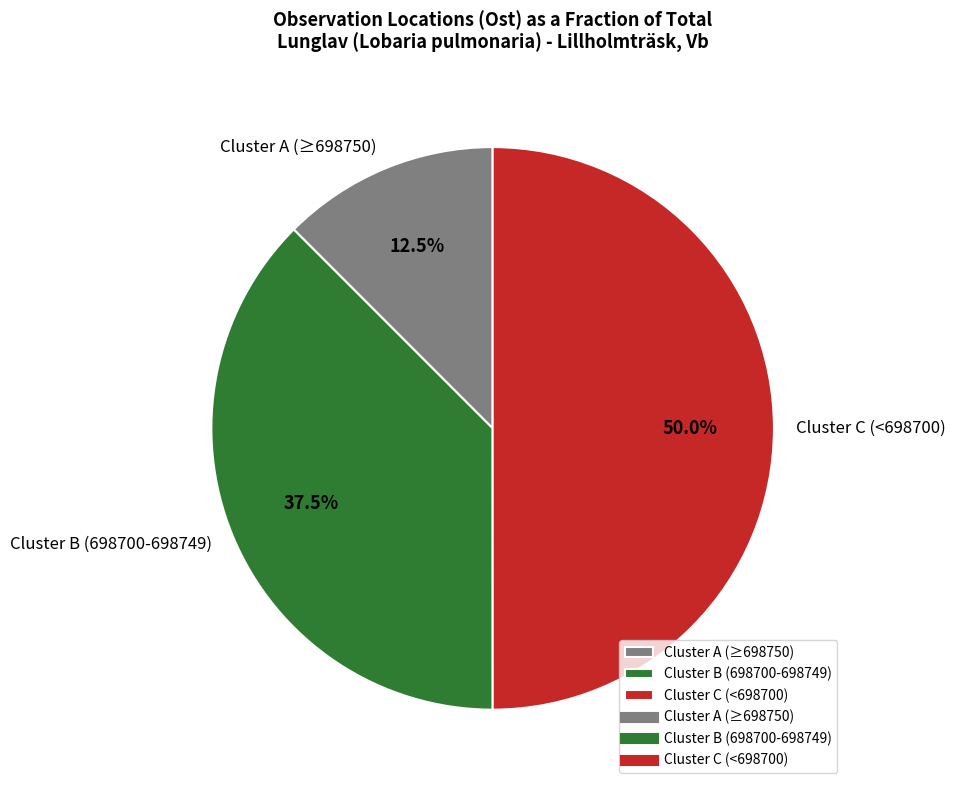

Which slice is the smallest?

Cluster A (≥698750)